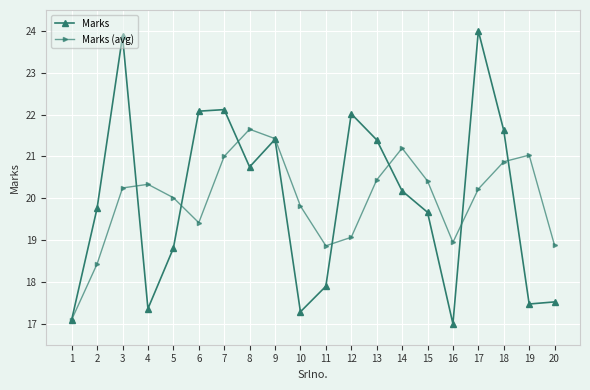

Reading left to right, what are all the values shown in this chart?

Marks: 1=17.1	2=19.8	3=23.9	4=17.4	5=18.8	6=22.1	7=22.1	8=20.7	9=21.4	10=17.3	11=17.9	12=22.0	13=21.4	14=20.2	15=19.7	16=17.0	17=24.0	18=21.6	19=17.5	20=17.5
Marks (avg): 1=17.1	2=18.4	3=20.2	4=20.3	5=20.0	6=19.4	7=21.0	8=21.7	9=21.4	10=19.8	11=18.9	12=19.1	13=20.4	14=21.2	15=20.4	16=18.9	17=20.2	18=20.9	19=21.0	20=18.9